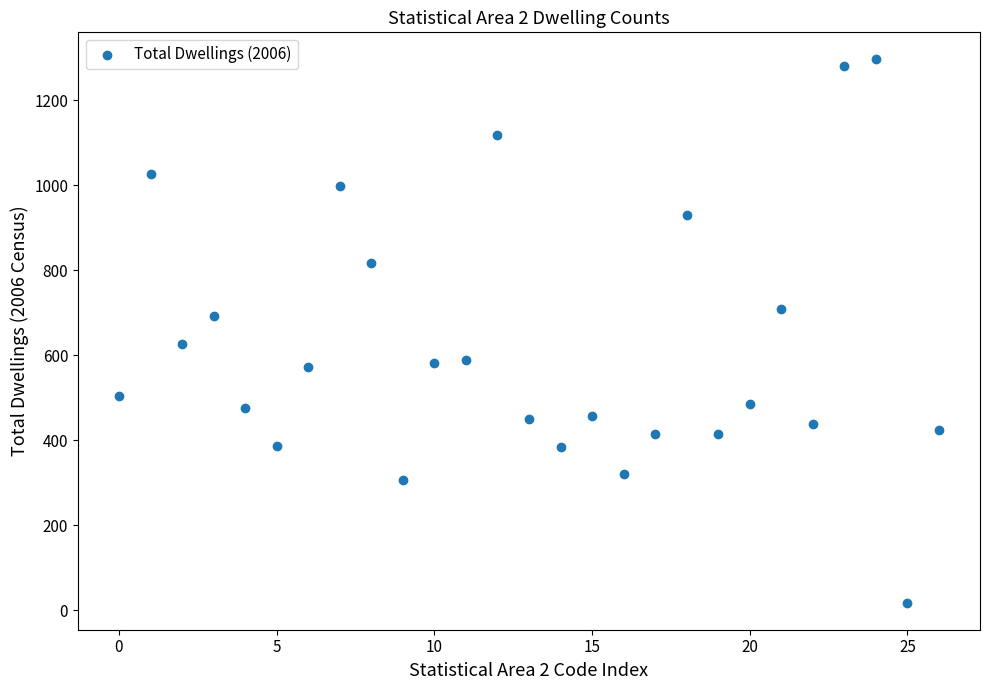

What is the range of Y values (max minus min)?

1278